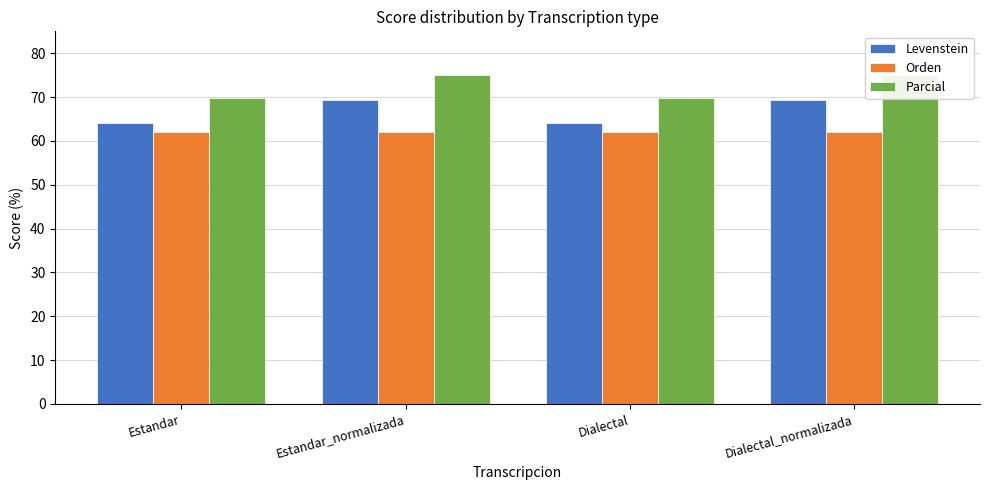

What position from the right is Dialectal_normalizada?

1